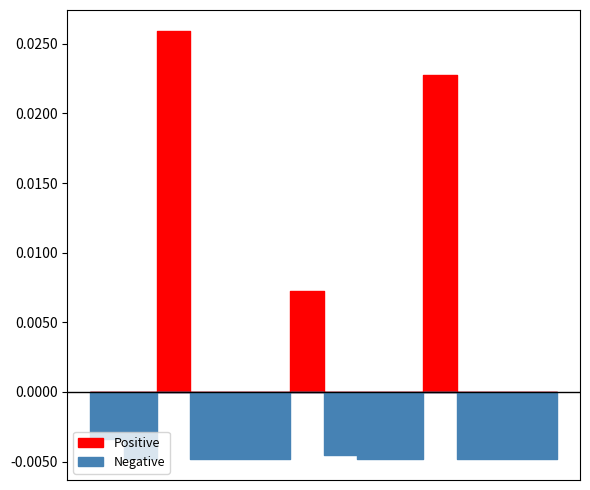

List the labels in order of value, largest first.

3, 11, 7, 1, 2, 4, 5, 6, 8, 9, 10, 12, 14, 15, 16